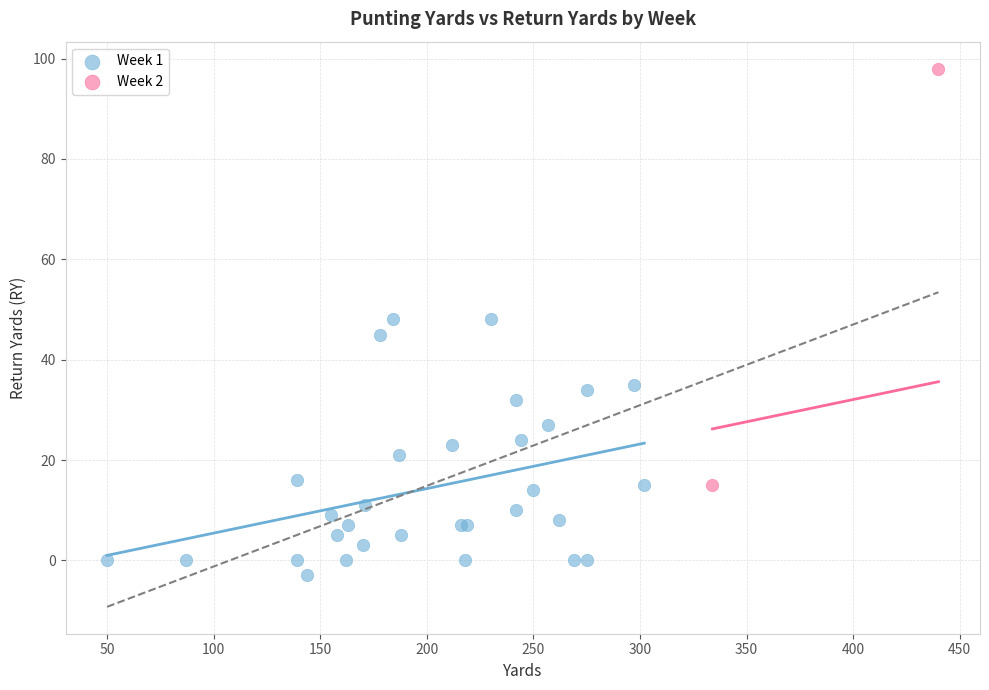

What are all the series names shown in the legend?

Week 1, Week 2